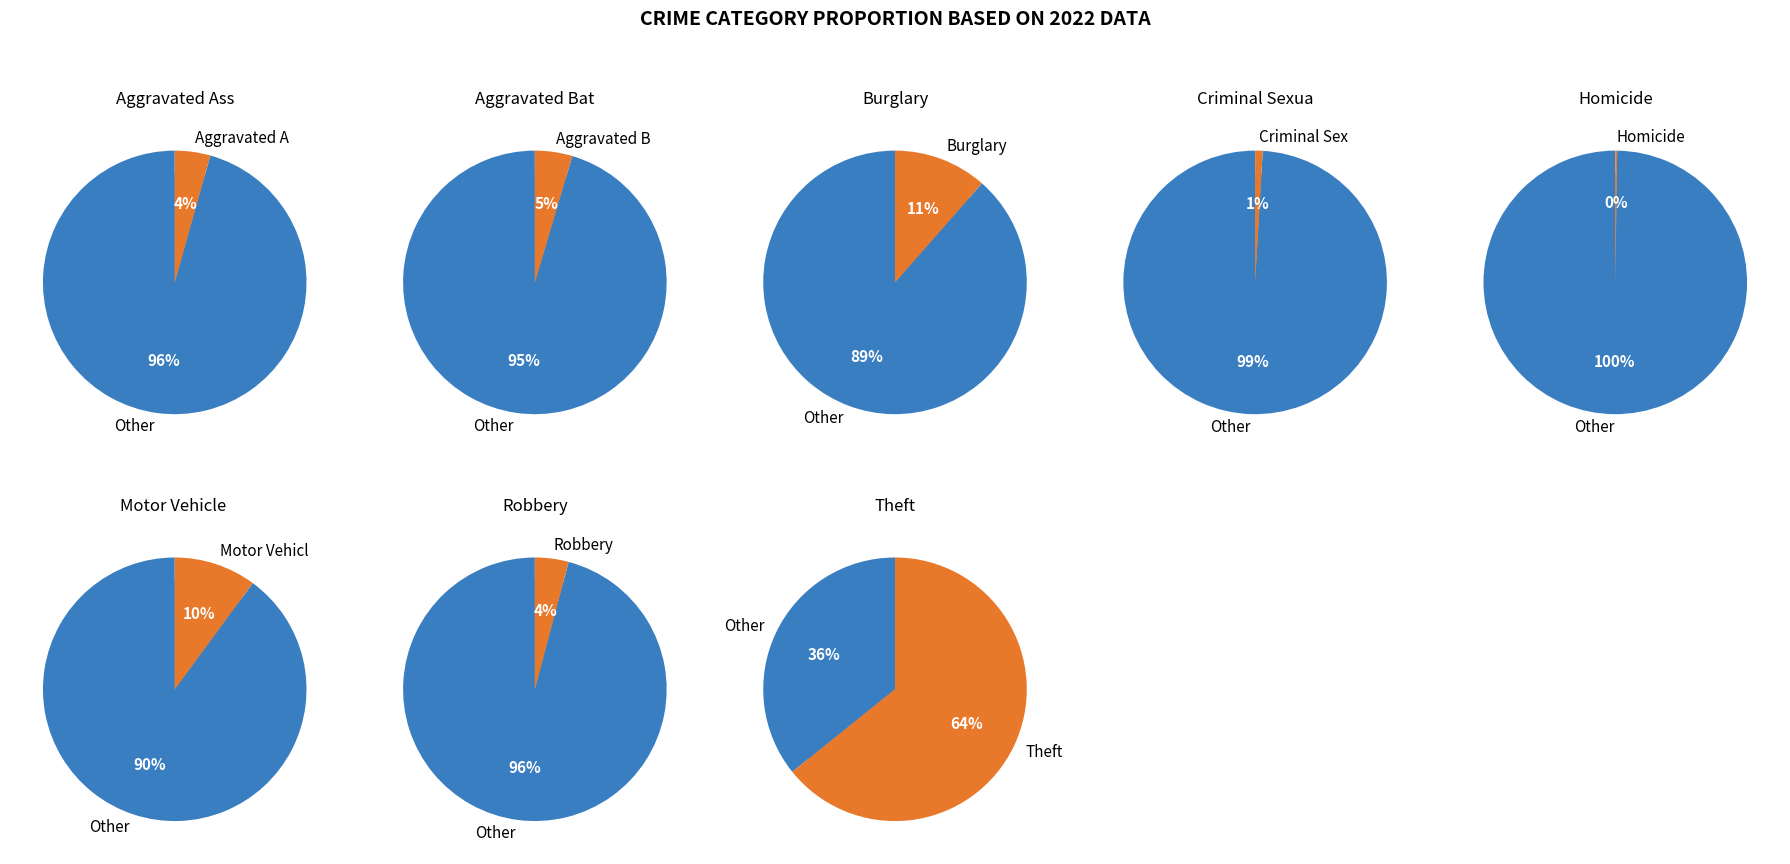

Which has a higher value, Aggravated Battery or Aggravated Assault?

Aggravated Battery